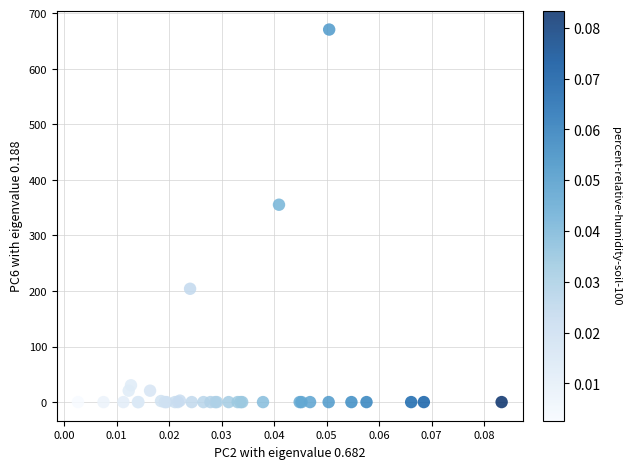

What Y value in the scatter plot is closest to 335?

355.3